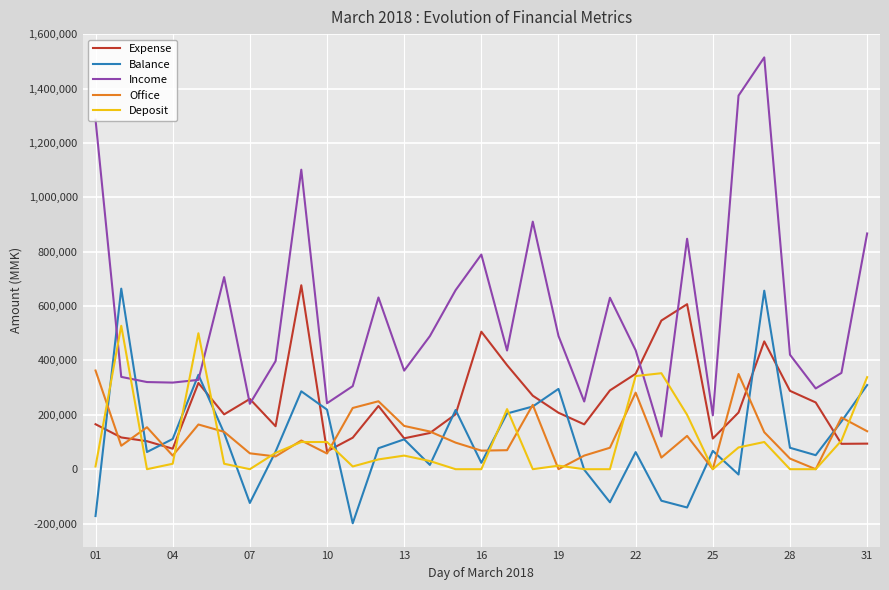

True or false: Income and Office cross at least once.

False